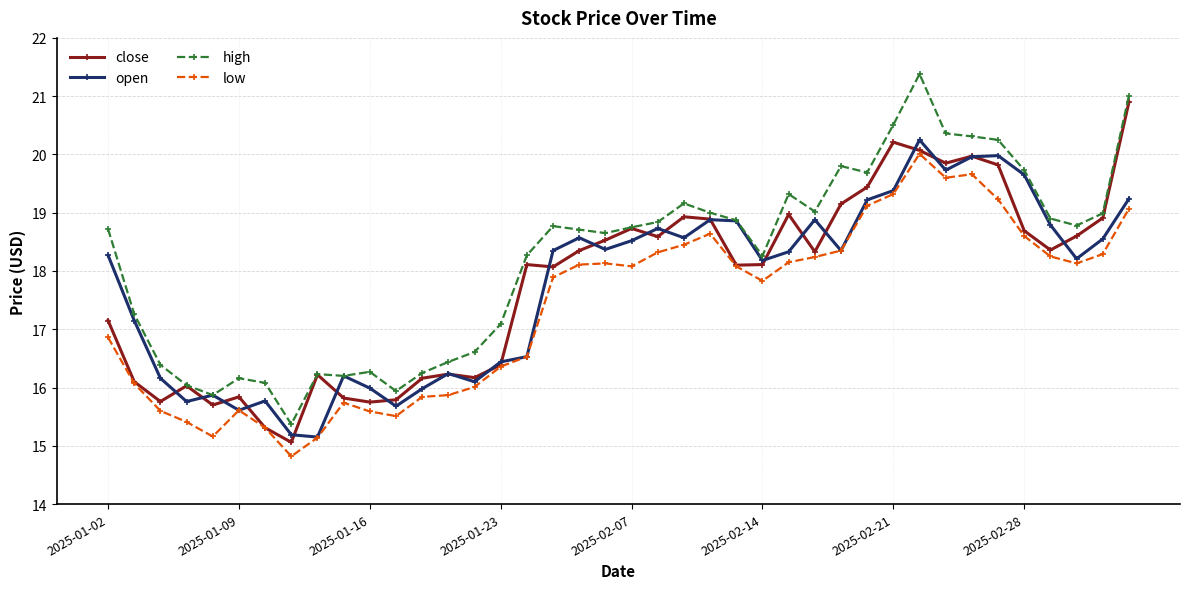

True or false: low and high intersect in this chart.

False